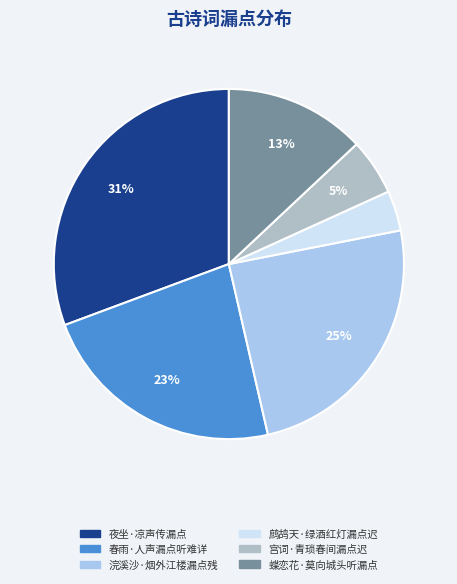

Is there any slice that represents more than half of the pie?

No